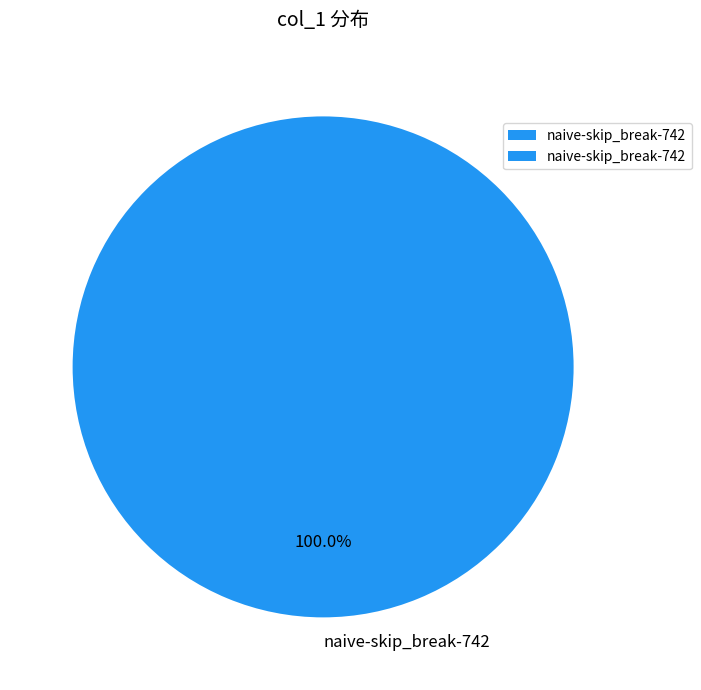

Rank the categories by value from lowest to highest.

naive-skip_break-742